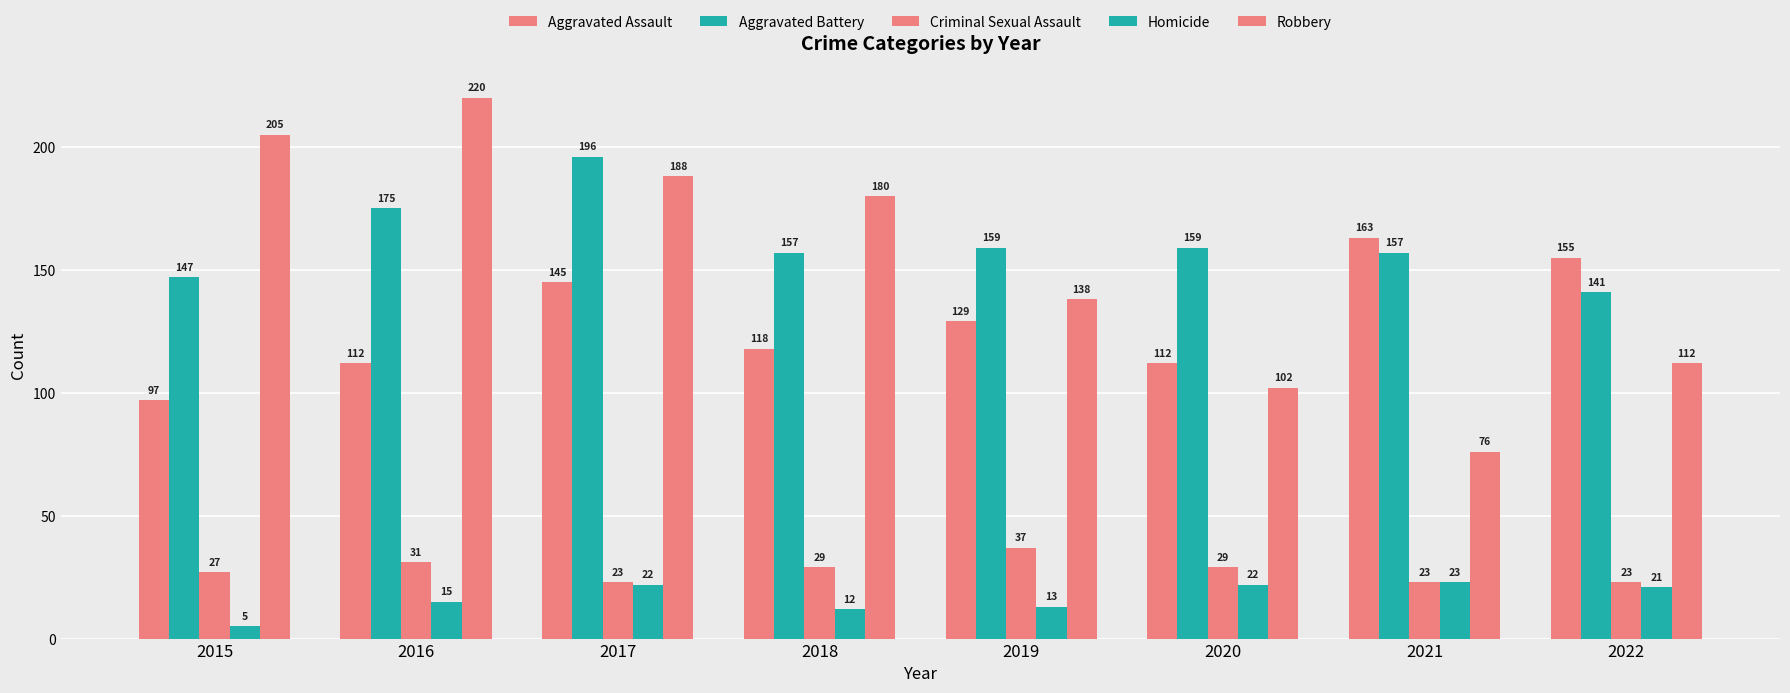

At which category is the sum across all series the highest?

2017